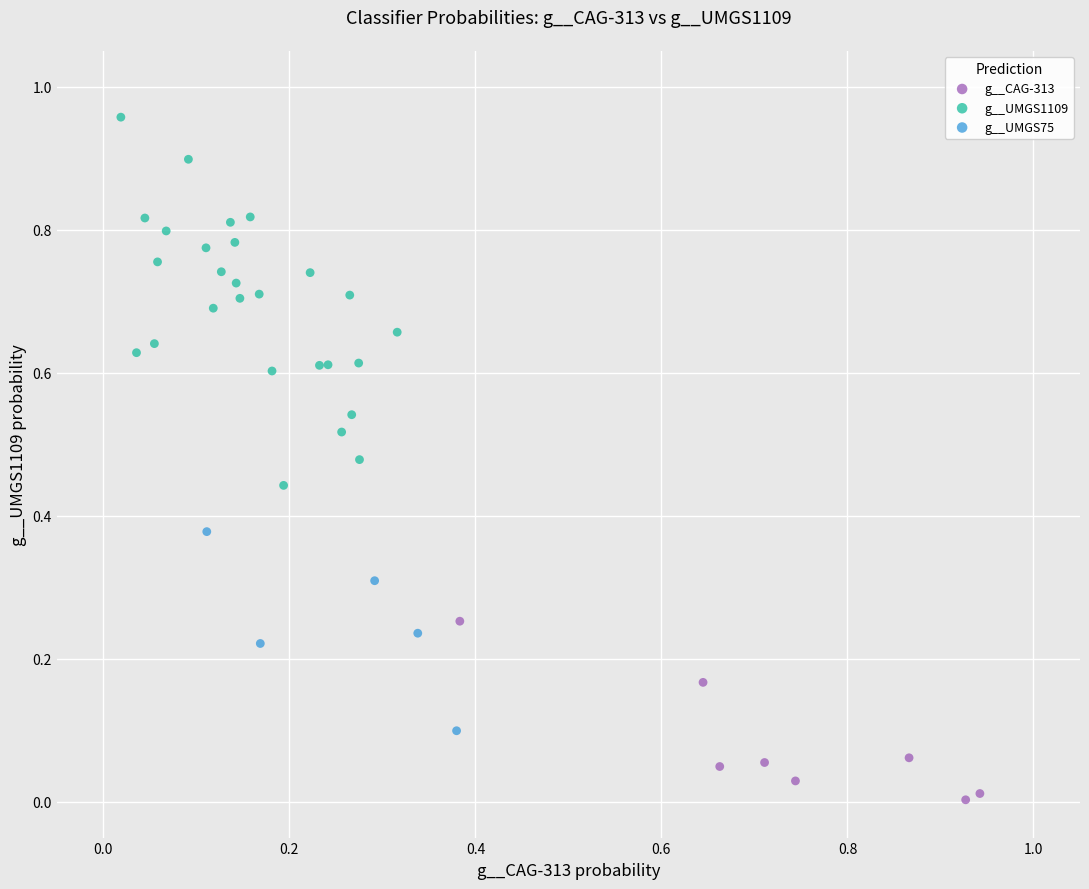

Which series reaches the minimum Y coordinate?

g__CAG-313